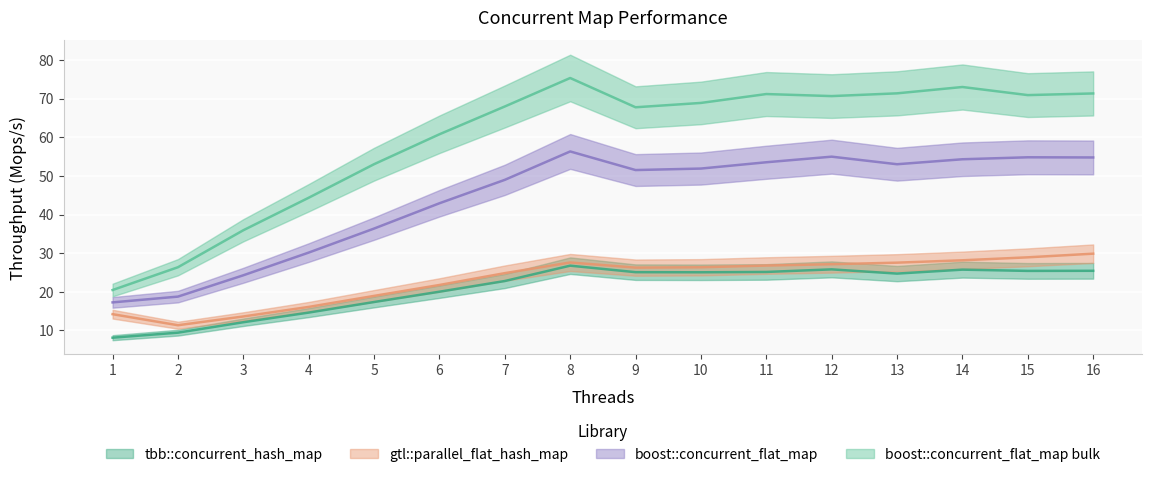

At which category does tbb::concurrent_hash_map reach its first local valley?

10